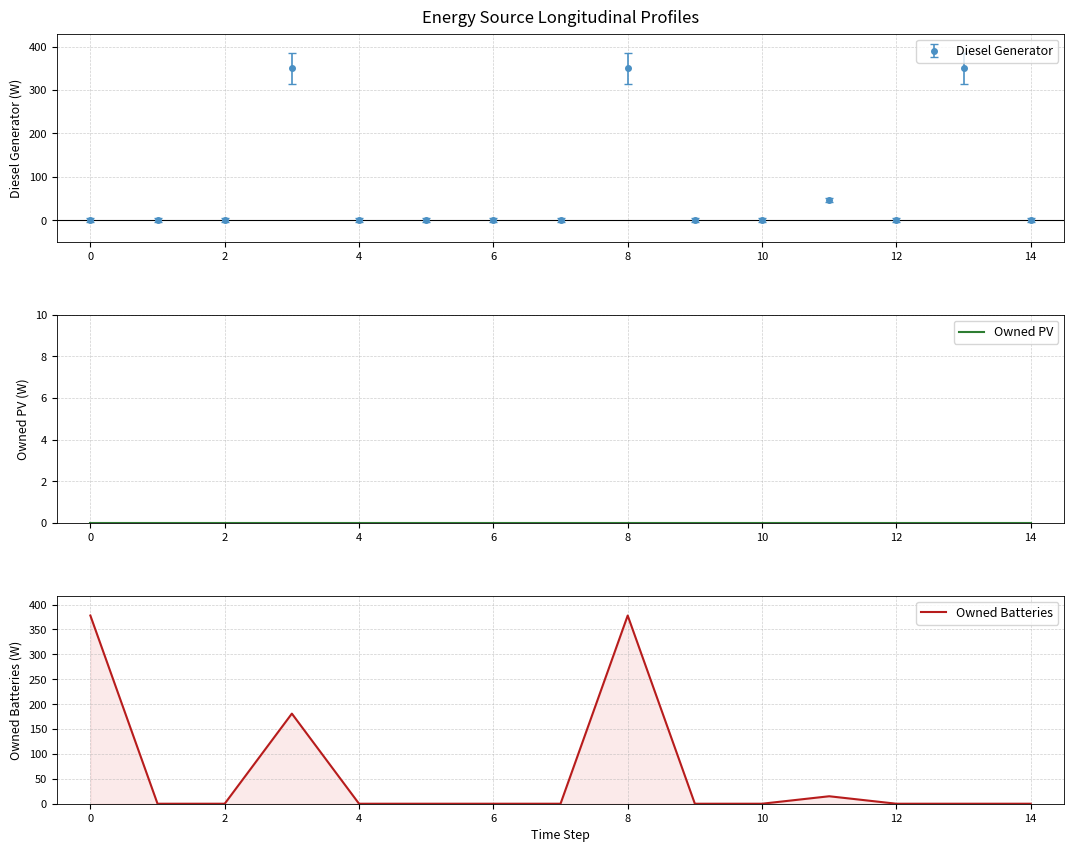

What is the sum of all Owned Batteries values?

952